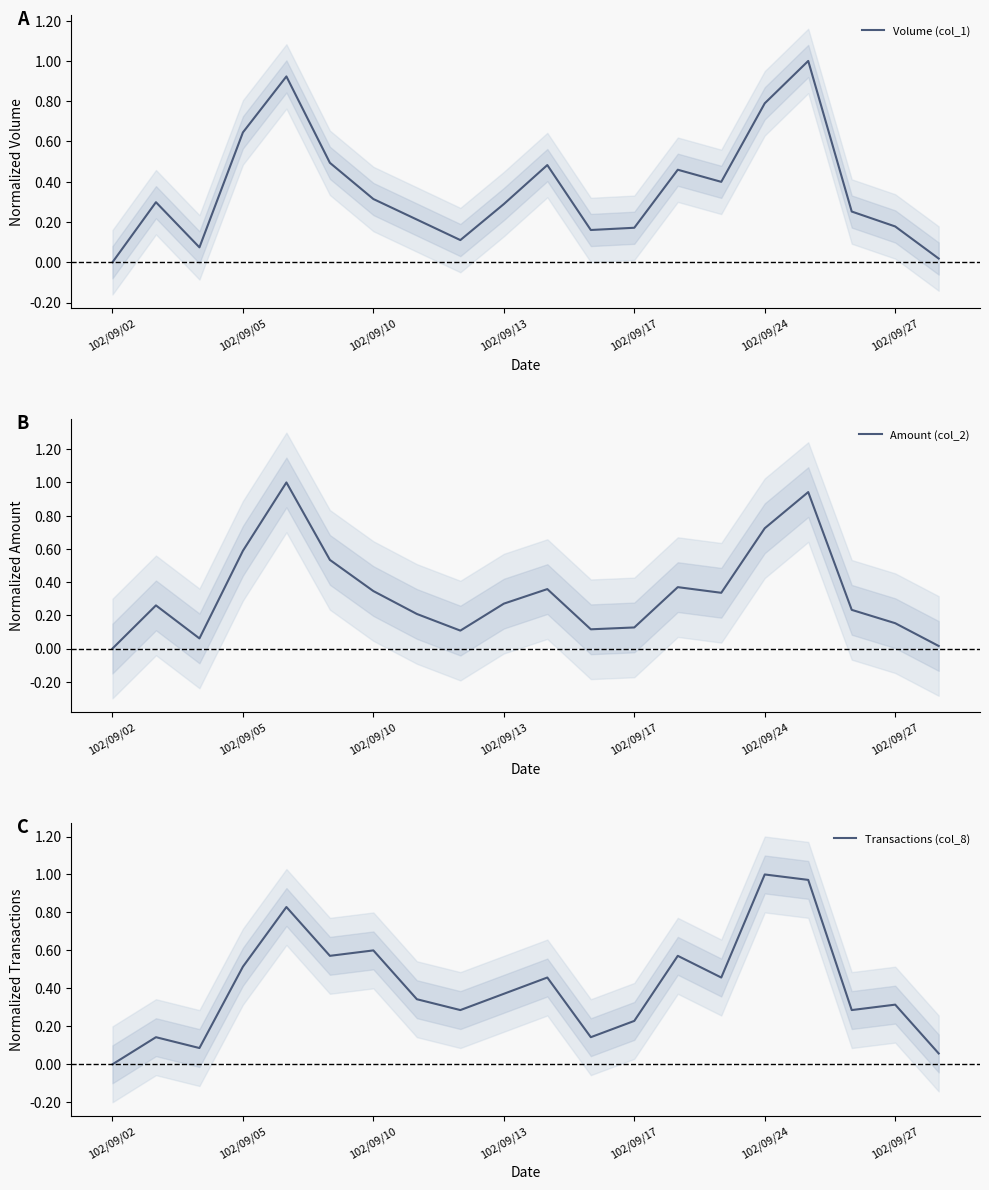

What is the label of the 3rd point from the right?

17